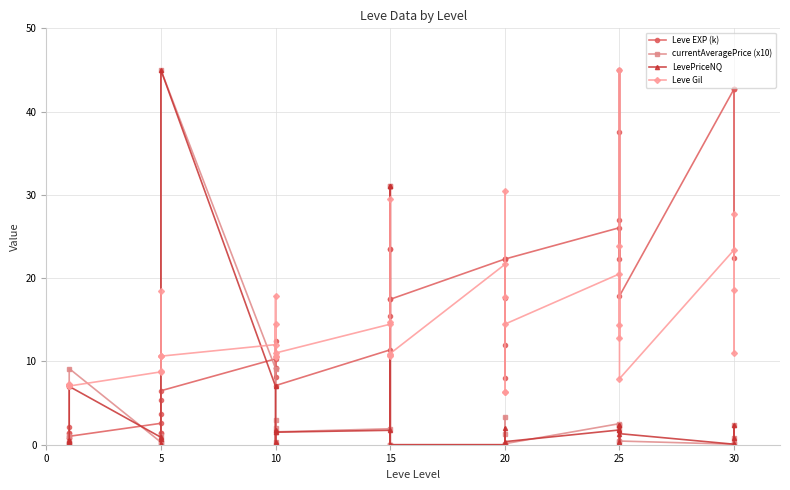

True or false: currentAveragePrice (x10) has more than 1 points higher than both neighbors.

True